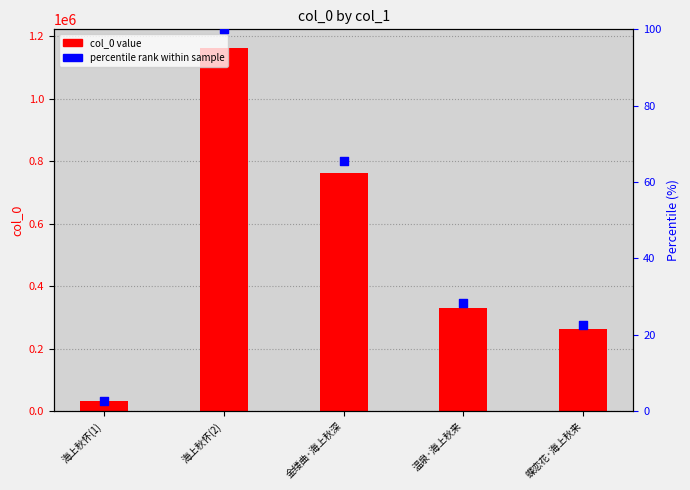

Which series reaches the minimum Y coordinate?

percentile rank